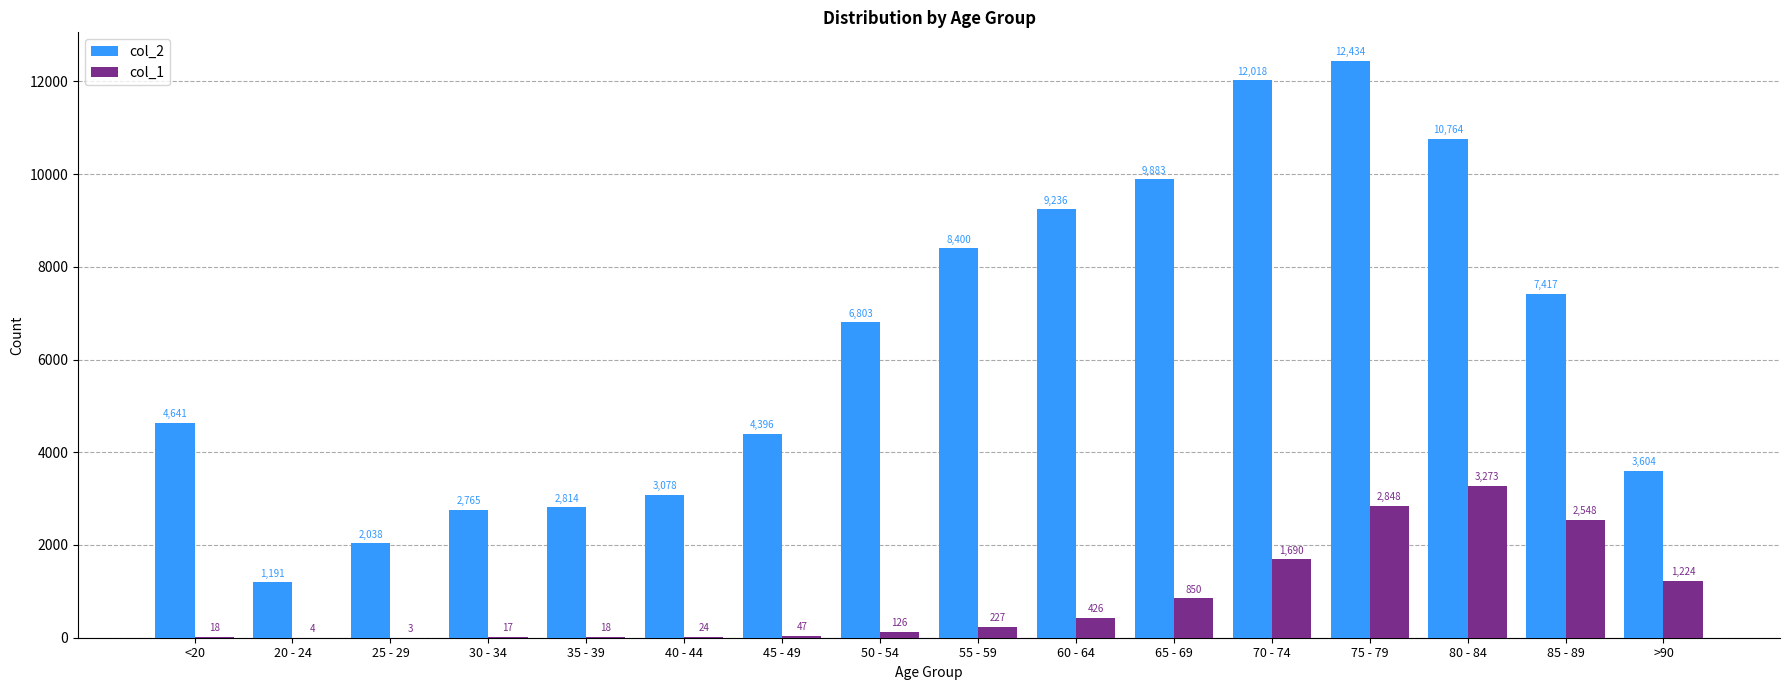

What value does the col_2 series have at 50 - 54?

6803